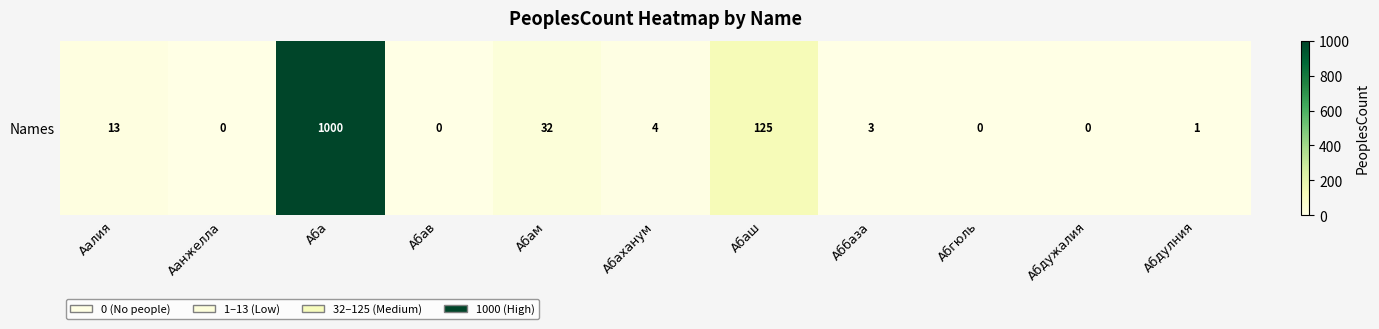

List the labels in order of value, smallest first.

Аанжелла, Абав, Абгюль, Абдужалия, Абдулния, Аббаза, Абаханум, Аалия, Абам, Абаш, Аба